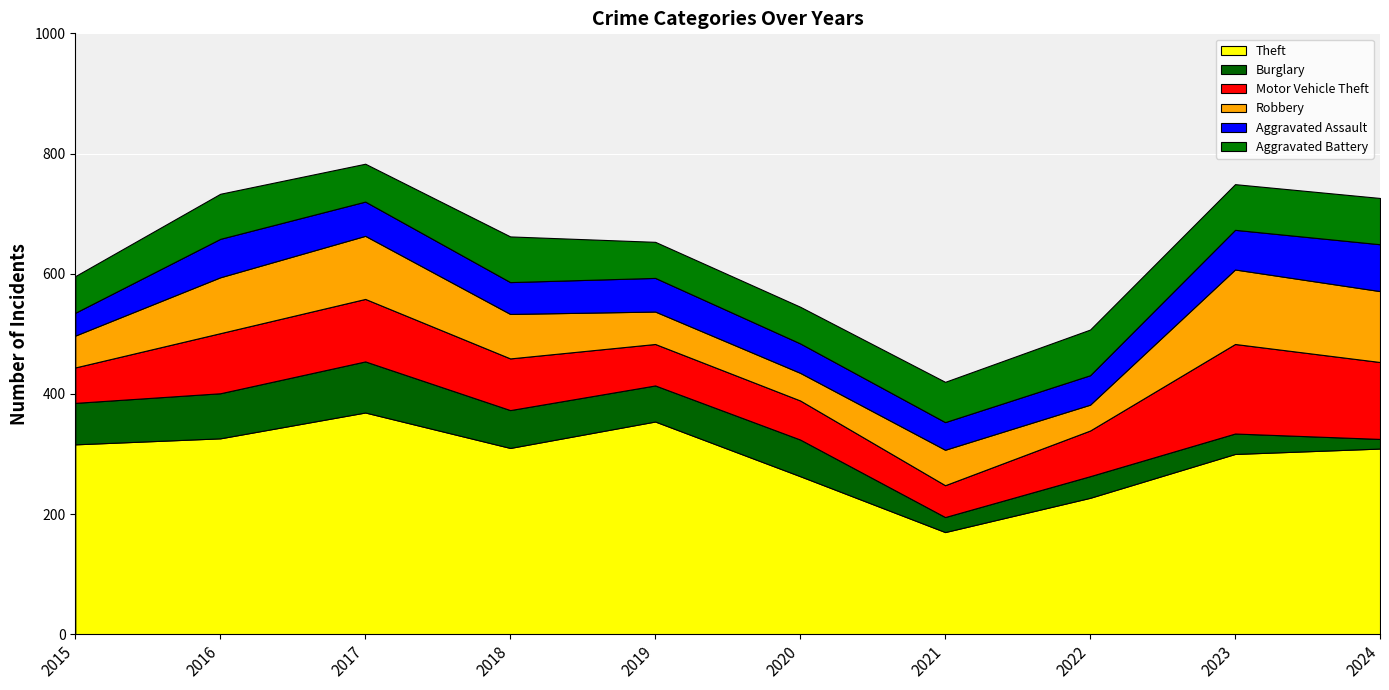

Reading right to left, transcribe all the data shown in this chart.

Theft: 309	300	227	170	263	354	310	369	326	316
Burglary: 16	34	36	25	61	60	63	85	75	69
Motor Vehicle Theft: 128	149	76	53	65	69	86	104	100	59
Robbery: 118	124	43	59	46	54	74	105	93	53
Aggravated Assault: 78	66	49	46	49	56	53	57	64	38
Aggravated Battery: 77	76	76	67	61	60	76	63	75	61